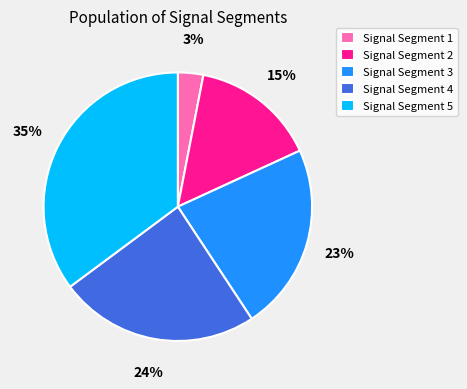

True or false: Signal Segment 1 accounts for 11% of the total.

False